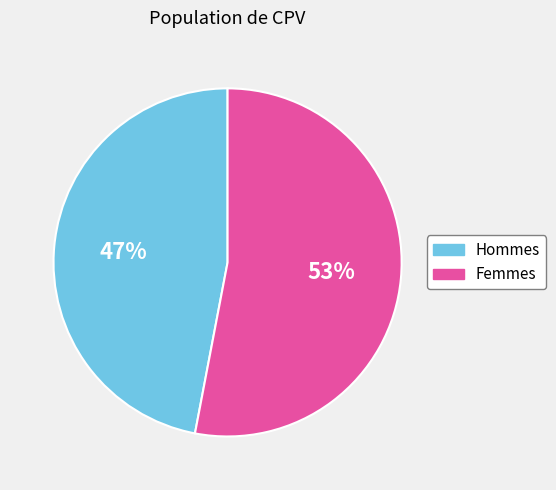

Does any single category account for the majority?

Yes